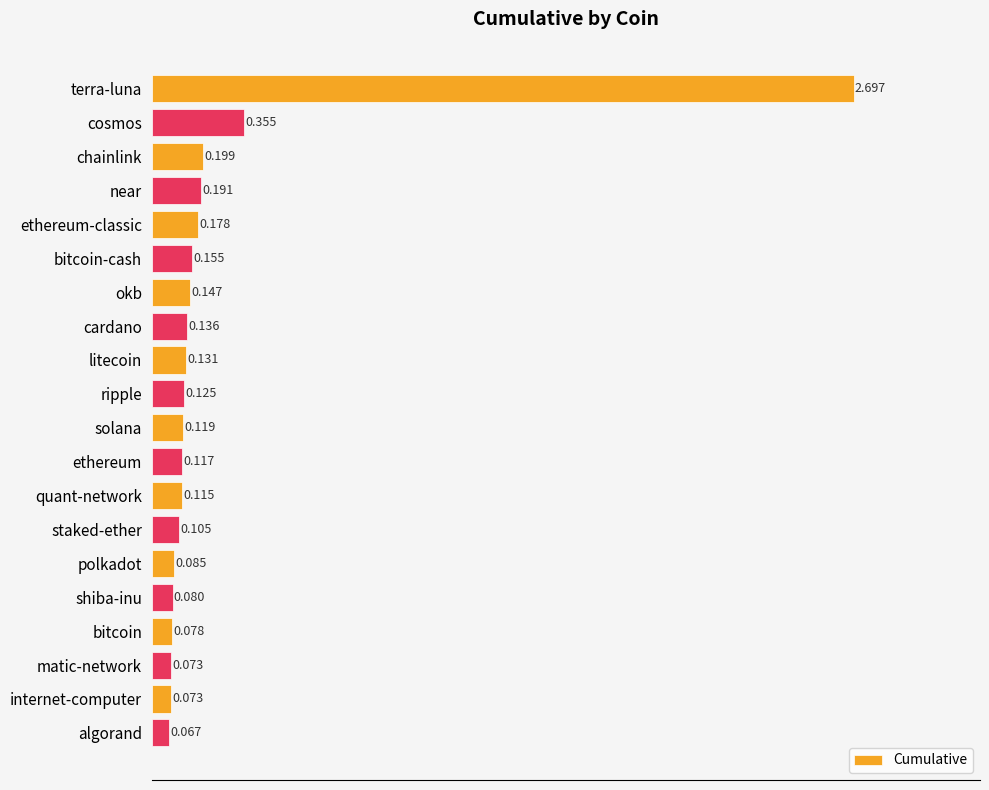

Which category has the highest value across all series?

terra-luna